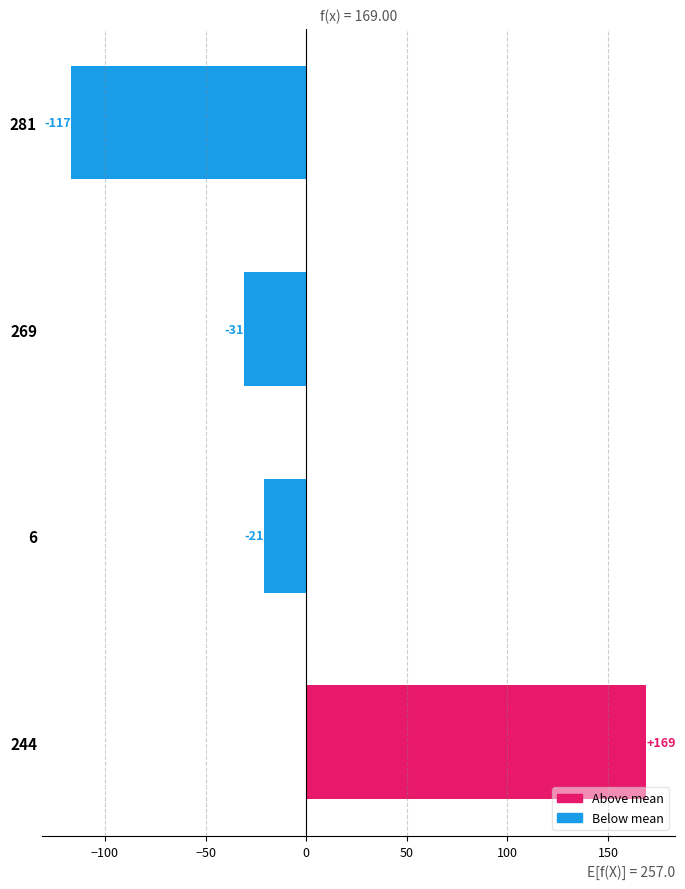

Does the chart contain stacked bars?

No